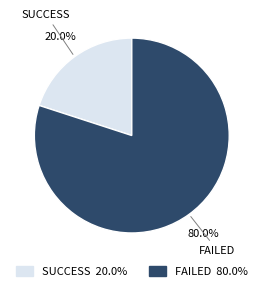

Combined, do FAILED and SUCCESS account for over 50%?

Yes